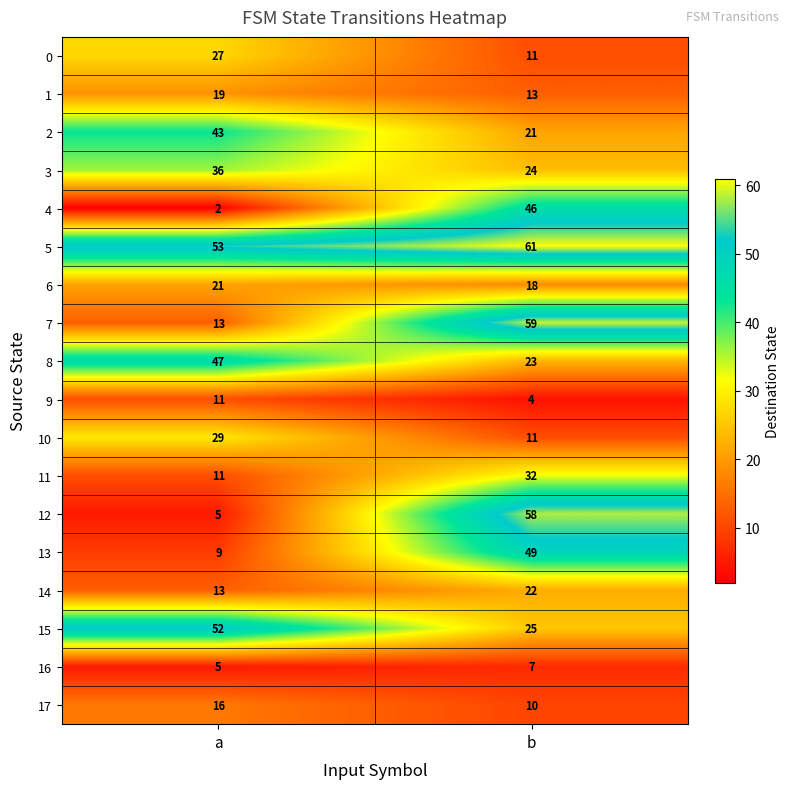

Rank the series by their maximum value, from lowest to highest.

16, 9, 17, 1, 6, 14, 0, 10, 11, 3, 2, 4, 8, 13, 15, 12, 7, 5